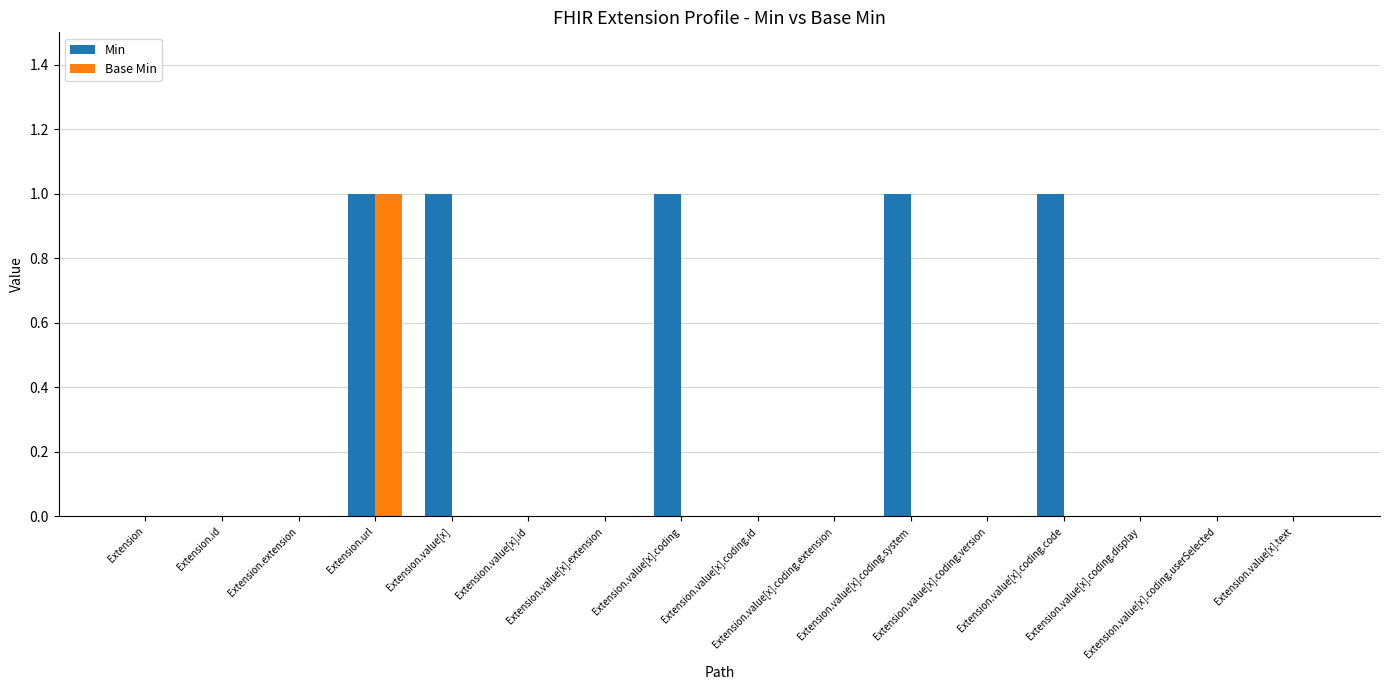

What is the sum of all Min values?

5